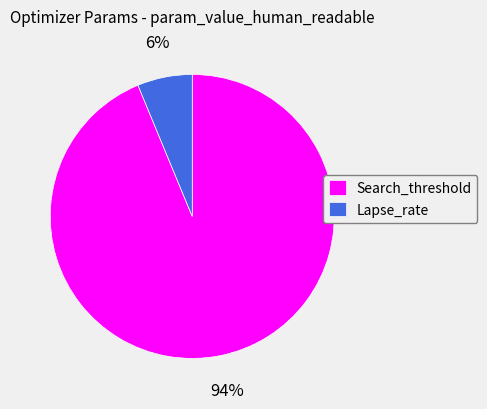

Is there a majority slice in this chart?

Yes